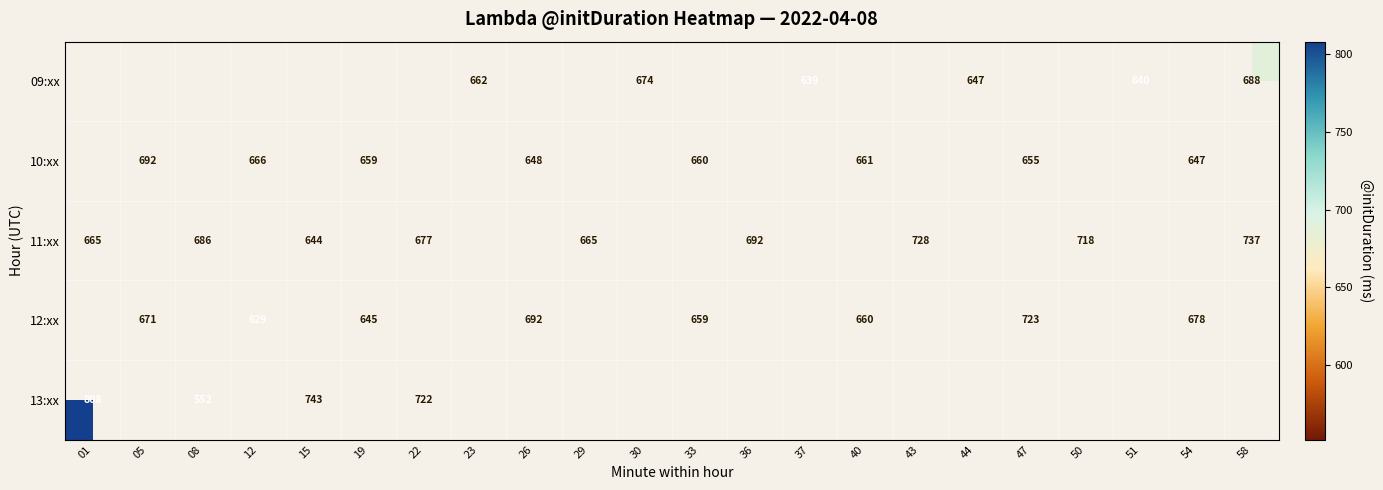

The 12:xx series shows 1161.7 at 26. True or false?

False